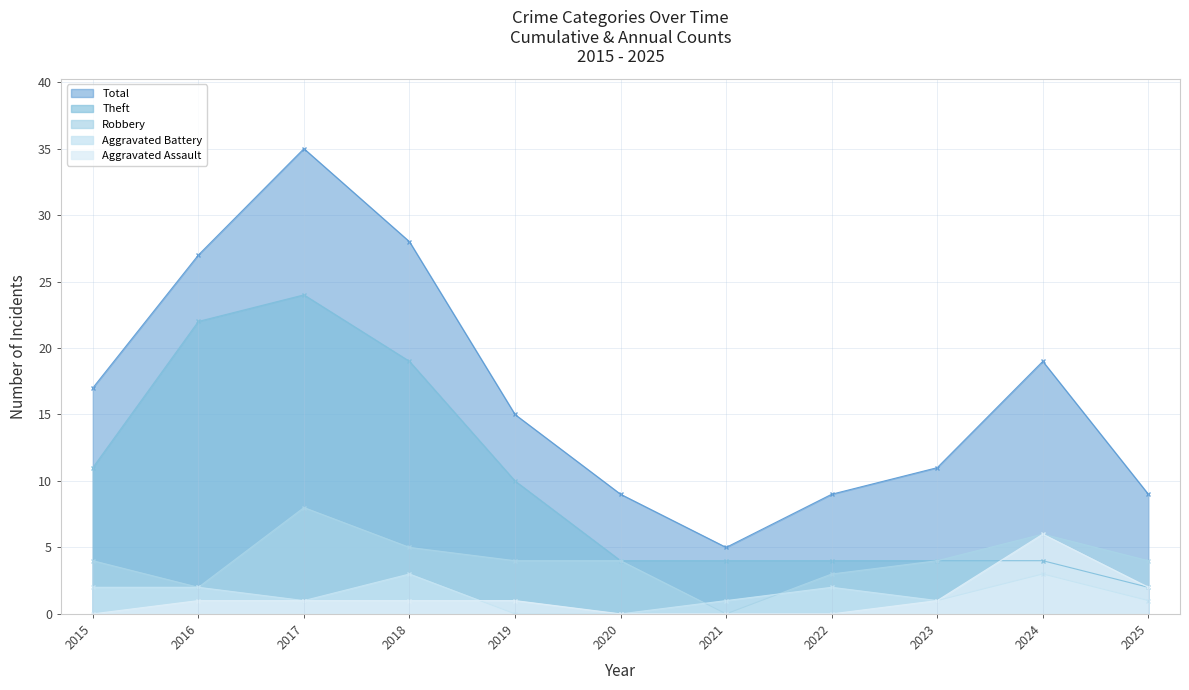

Where is the first local maximum for Theft?

2017